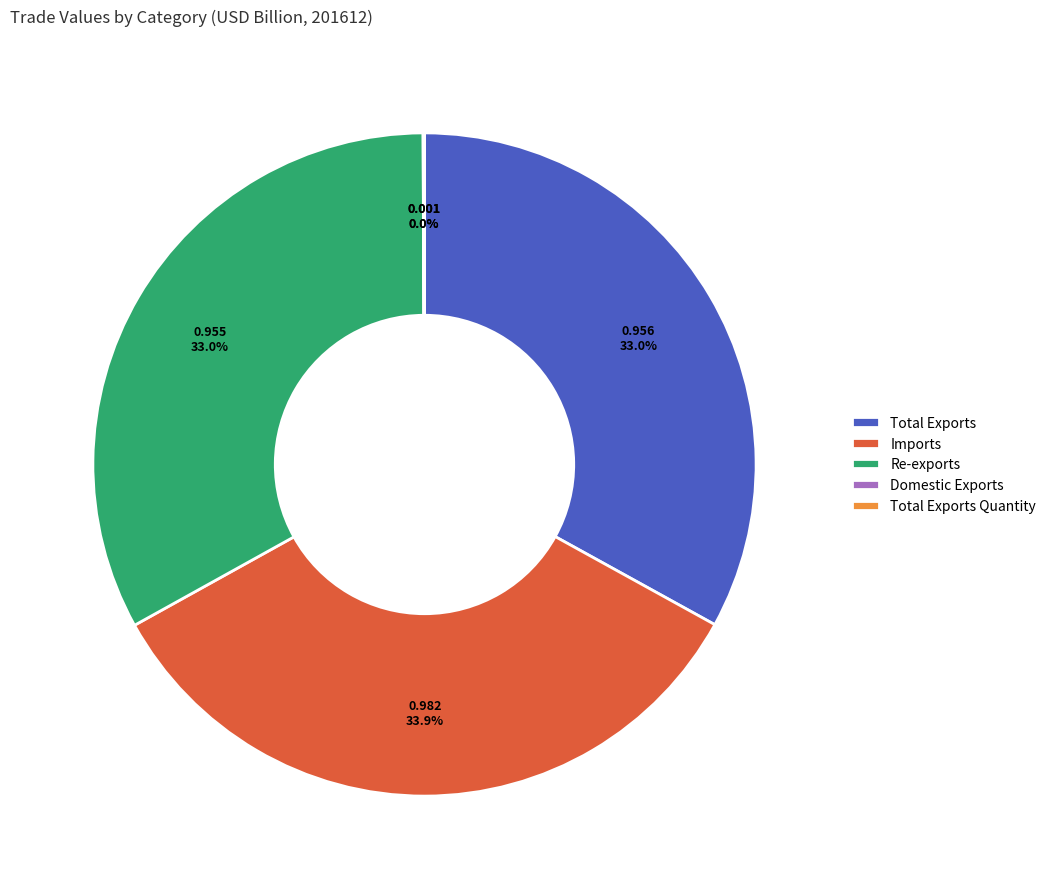

True or false: Re-exports accounts for 19% of the total.

False